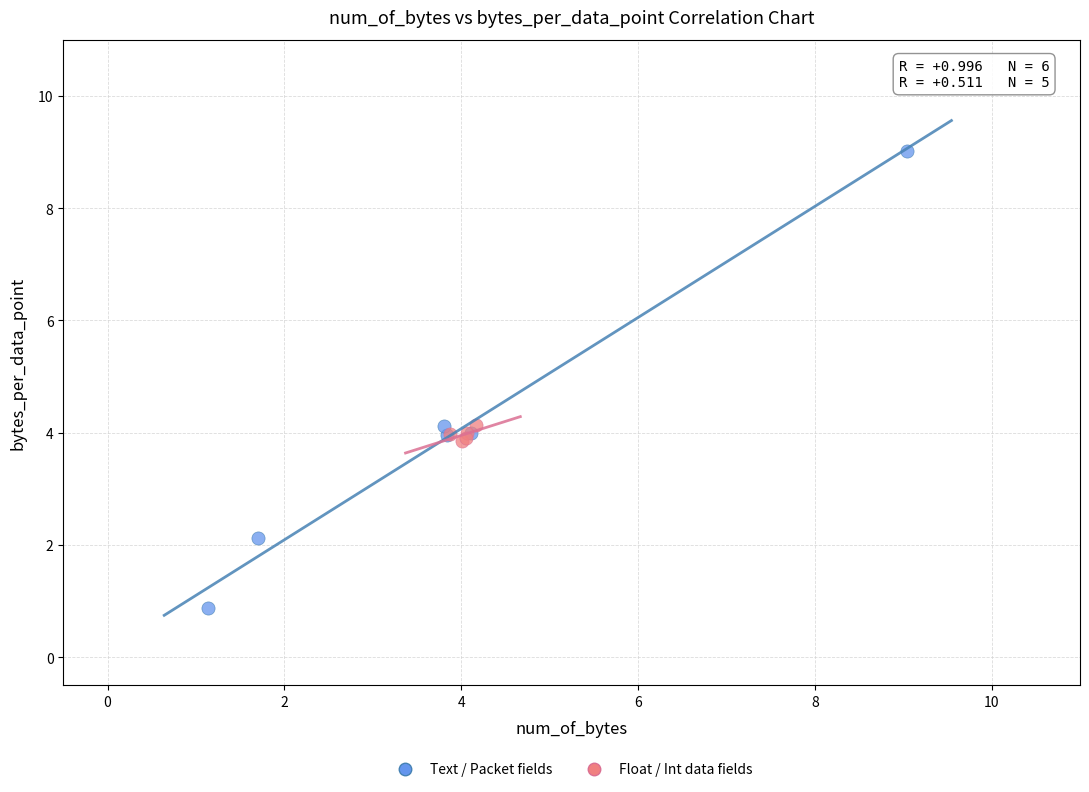

Which series reaches the maximum Y coordinate?

Text / Packet fields